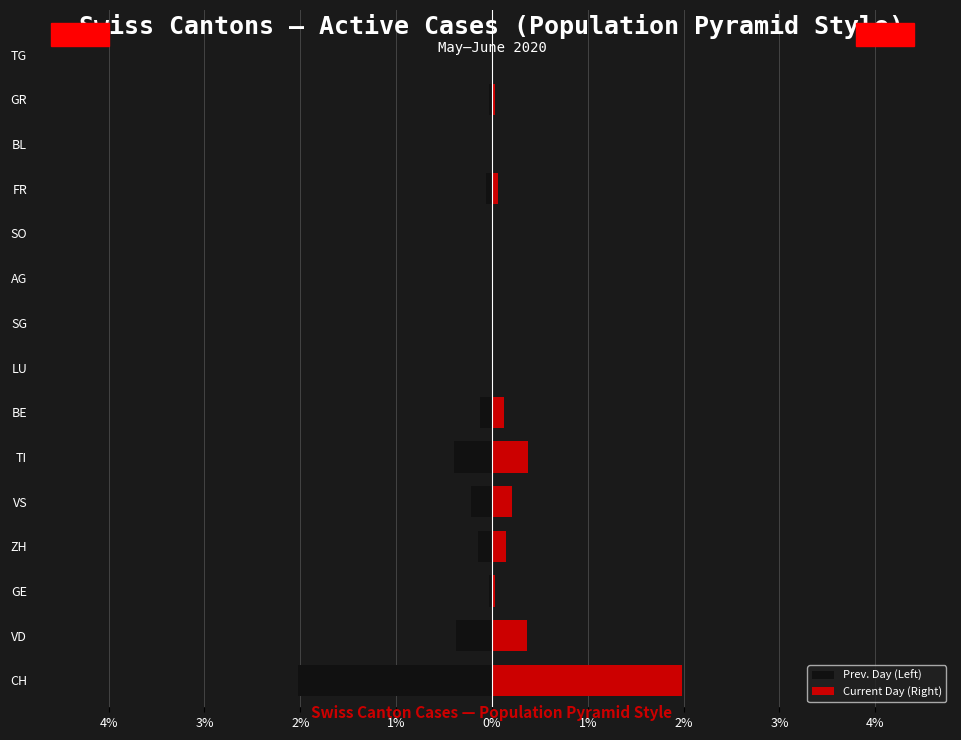

Rank the series by their average value, from lowest to highest.

Left (black), Right (red)